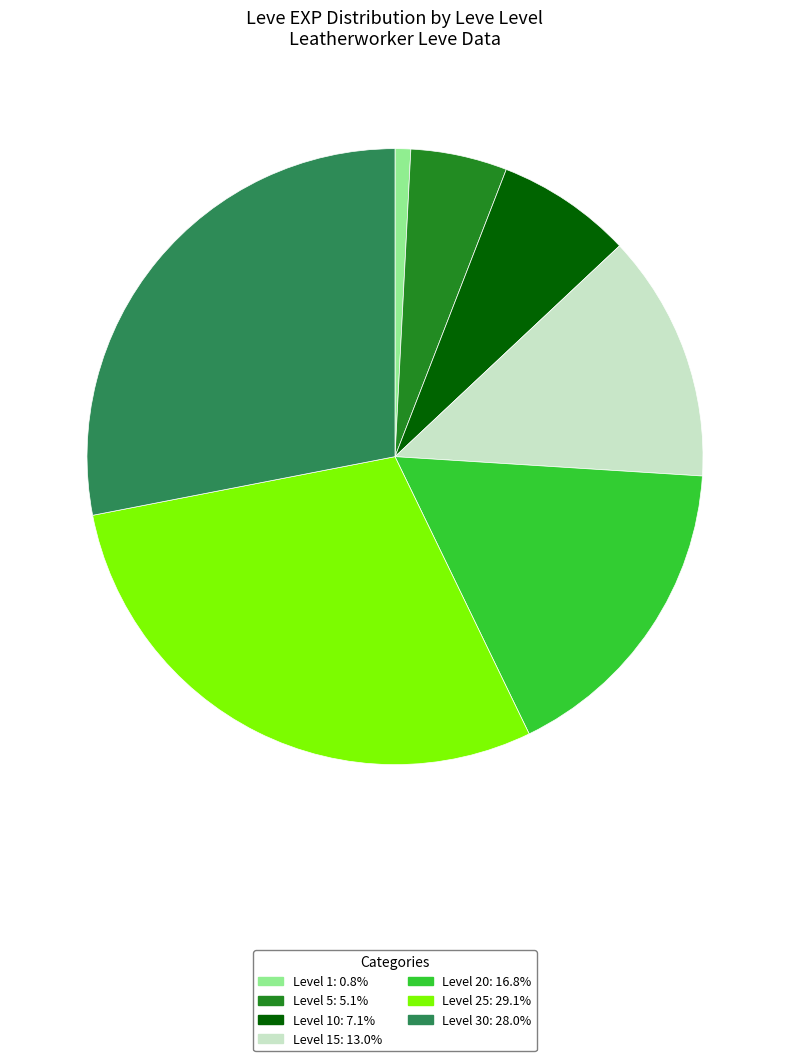

Do Level 30: 28.0% and Level 15: 13.0% together represent more than half of the pie?

No